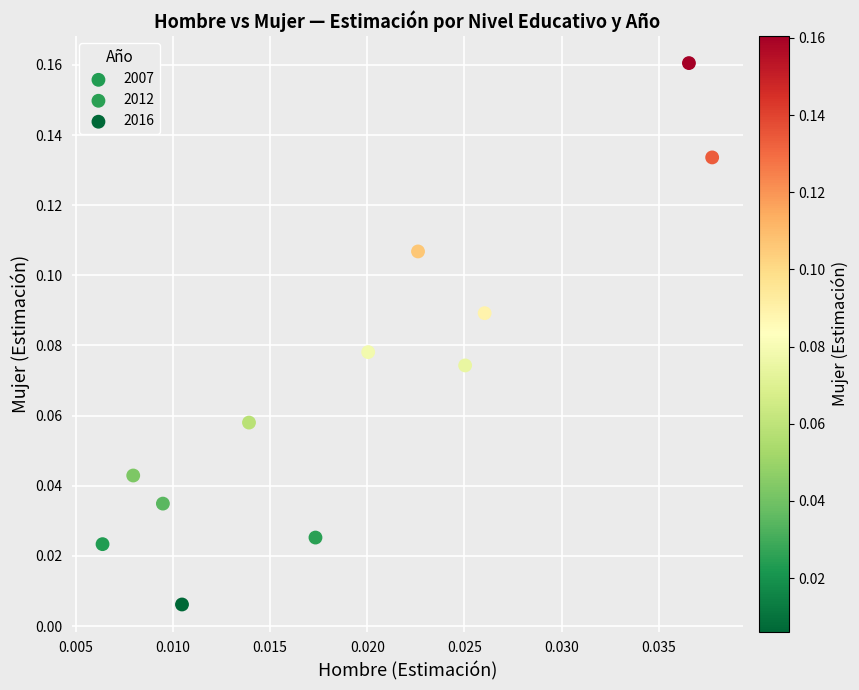

Which series has the widest spread of Y values?

2012